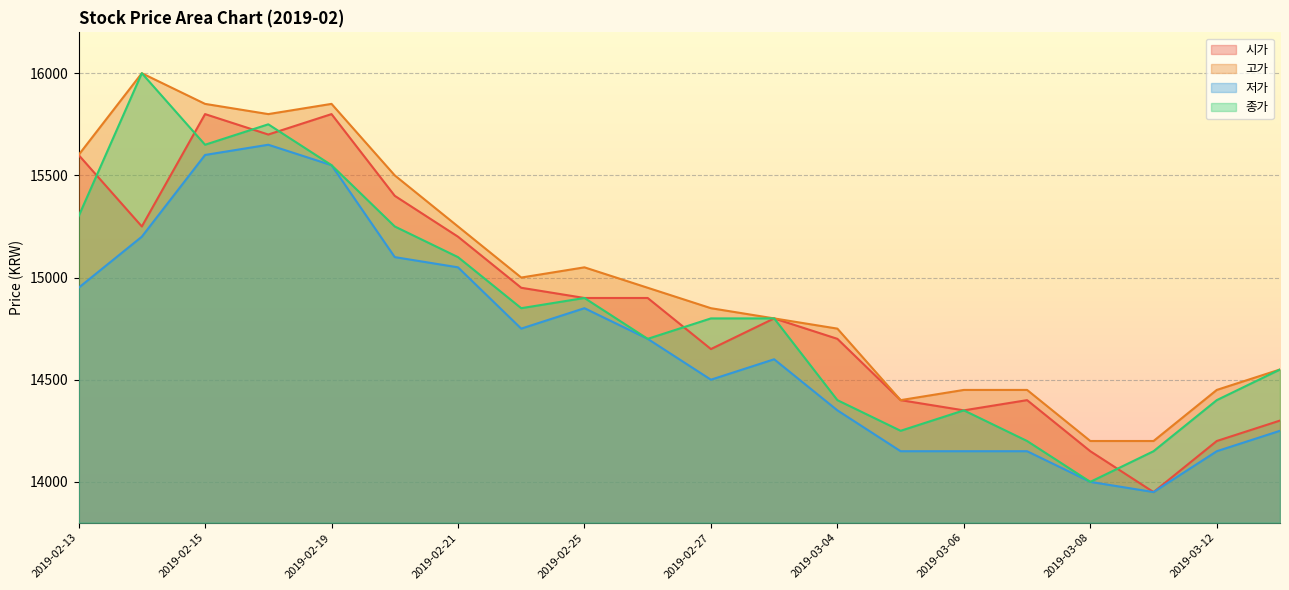

What are all the series names shown in the legend?

시가, 고가, 저가, 종가